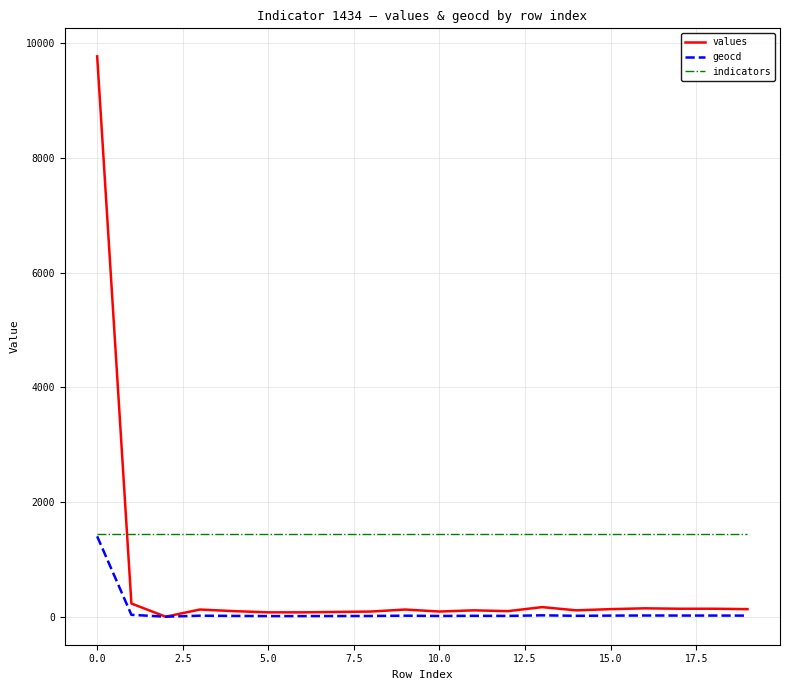

What is the minimum value for indicators?

1434